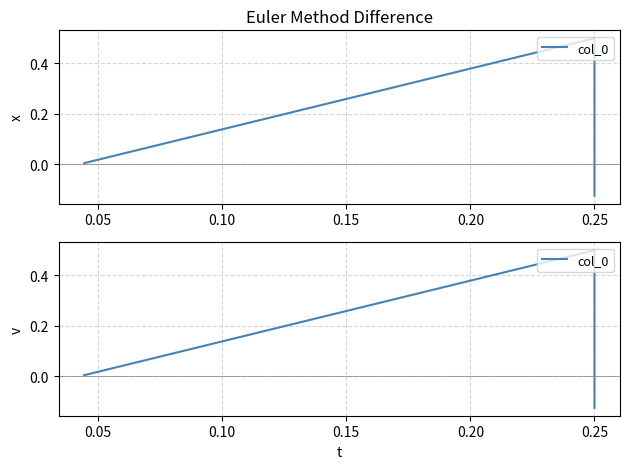

Does the chart have visible grid lines?

Yes